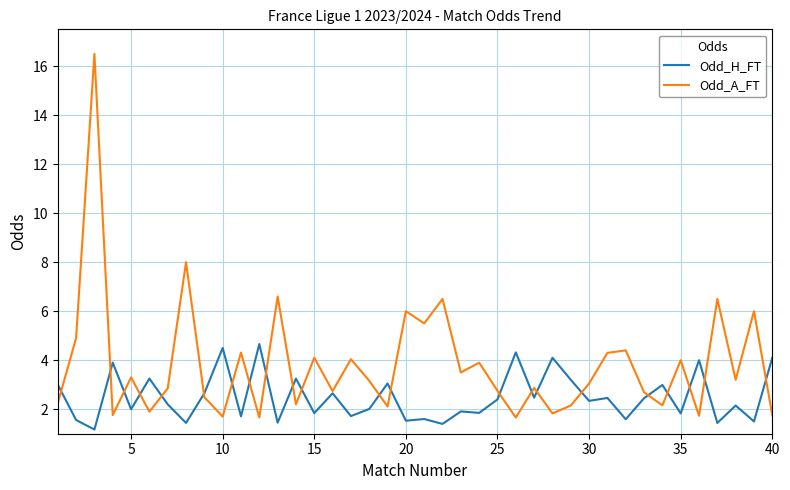

Which series has the largest range (max minus min)?

Odd_A_FT